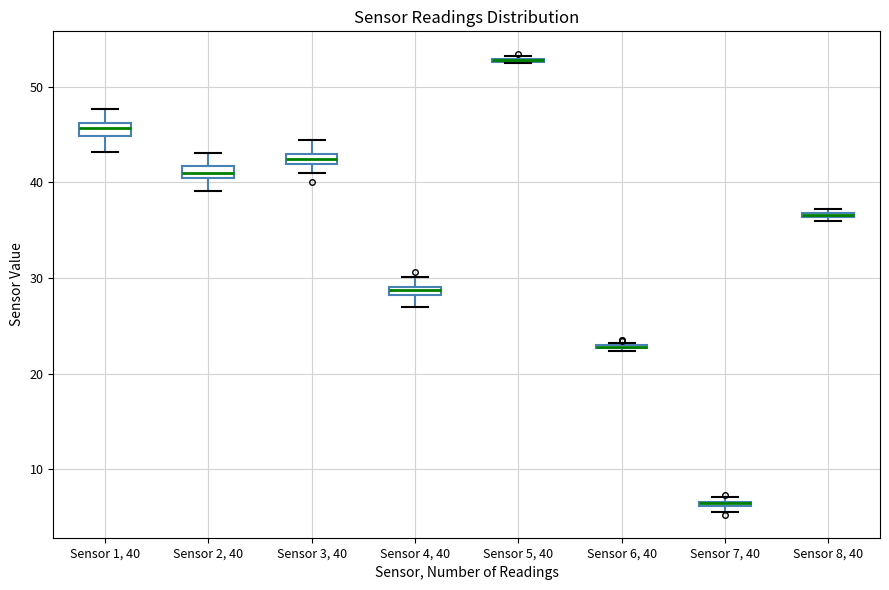

Where is the lower edge of the box for Sensor 2, 40 on the y-axis? The values are not printed on the chart, so give them approximately, as read against the axis.

41